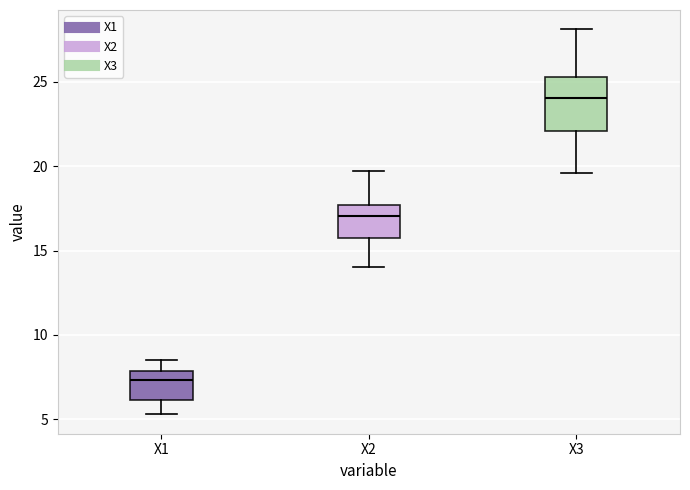

Which box's median line is the highest?

X3